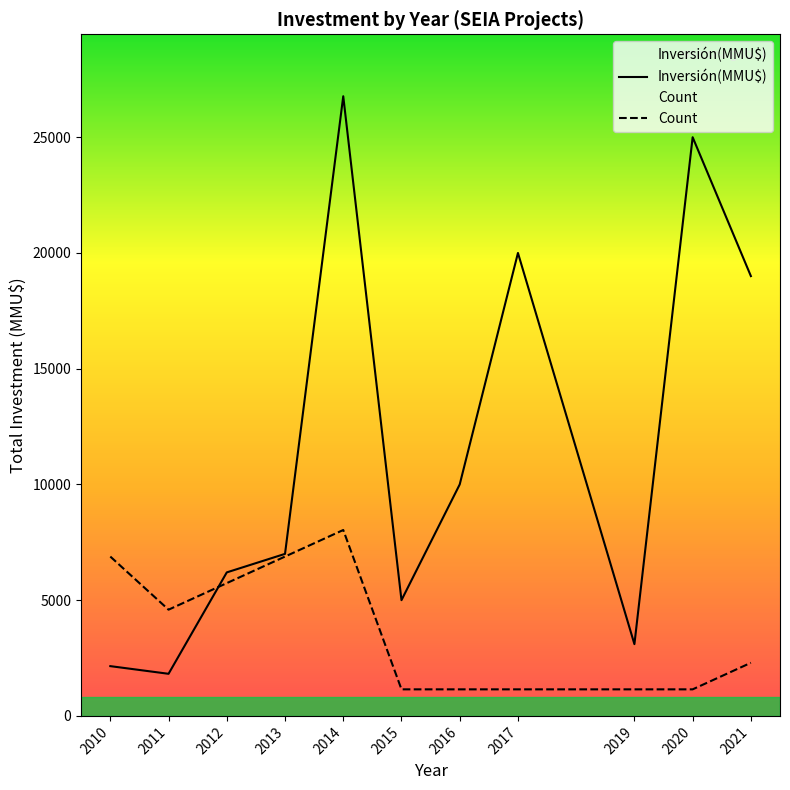

Which series has the largest total across all categories?

Inversión(MMU$)